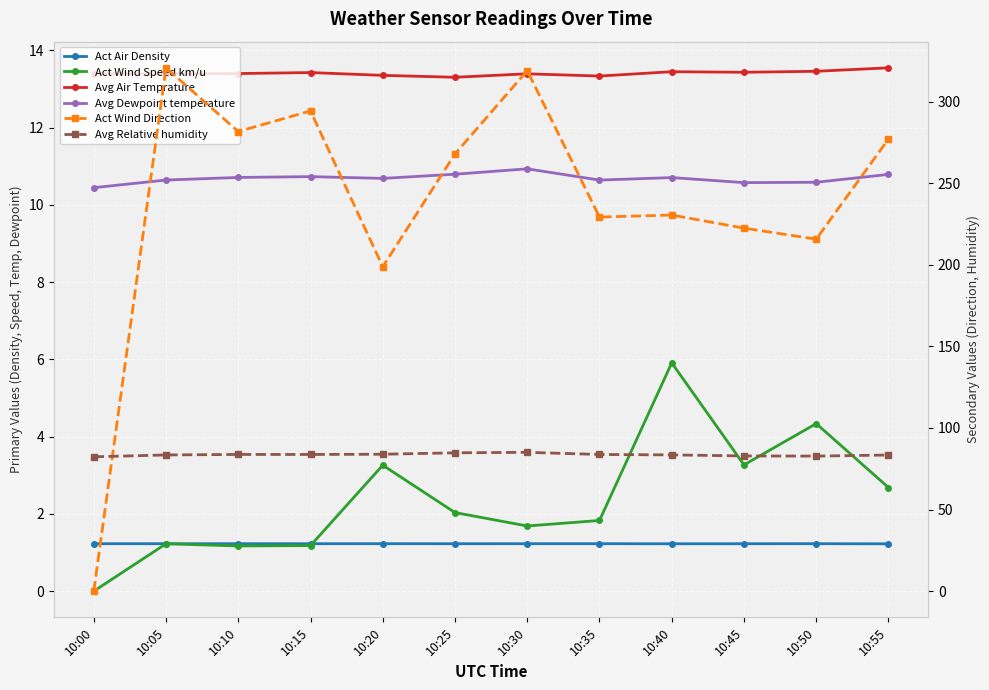

At which label is Act Wind Speed km/u closest to 2?

10:25